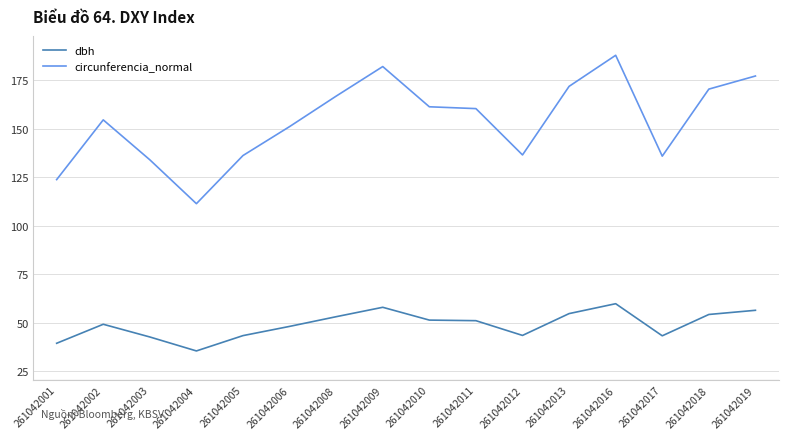

Which series changed the most between 261042001 and 261042005?

circunferencia_normal